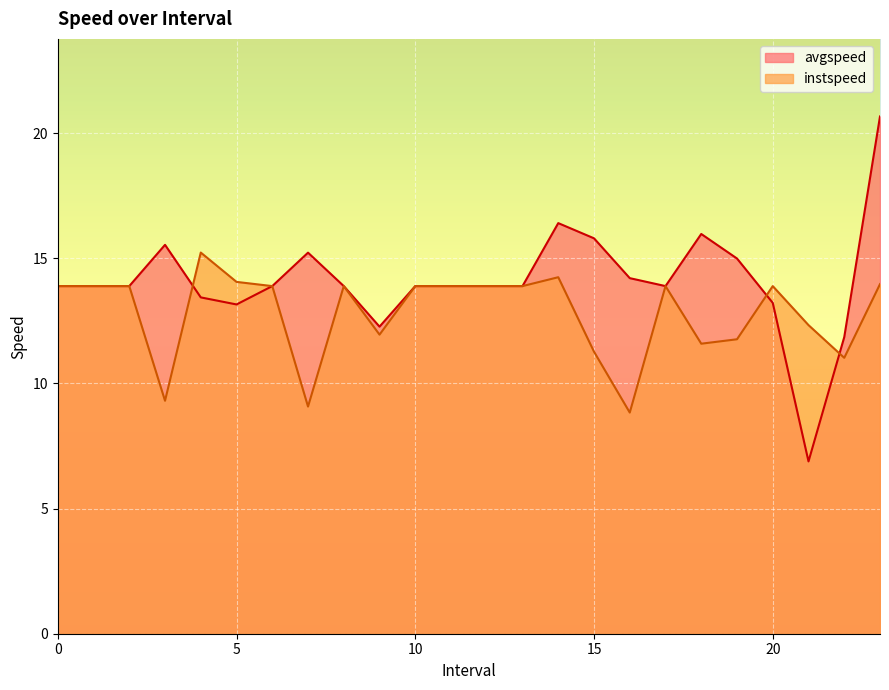

What is the value of the instspeed point at the 4th from the left?

9.3